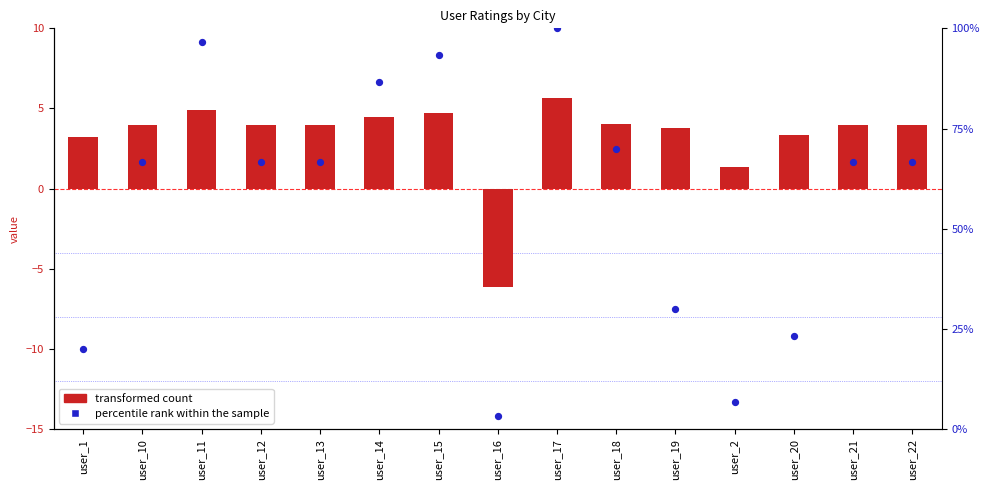

Which series reaches the minimum Y coordinate?

transformed count